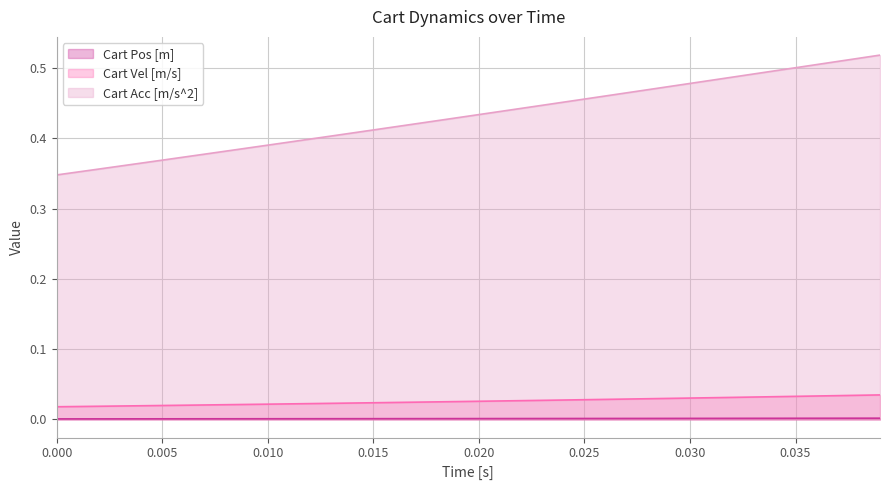

True or false: Cart Vel [m/s] and Cart Pos [m] intersect in this chart.

False